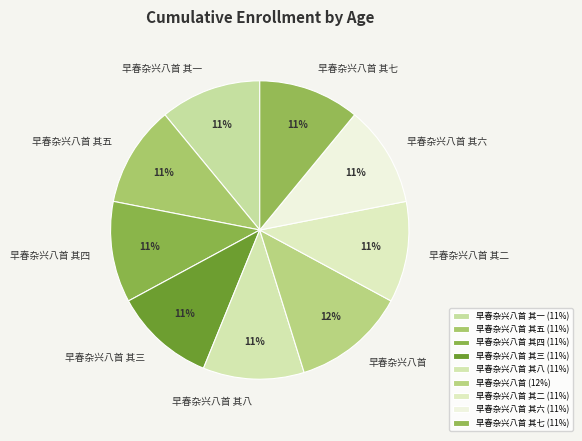

Which has a higher value, 早春杂兴八首 or 早春杂兴八首 其八?

早春杂兴八首